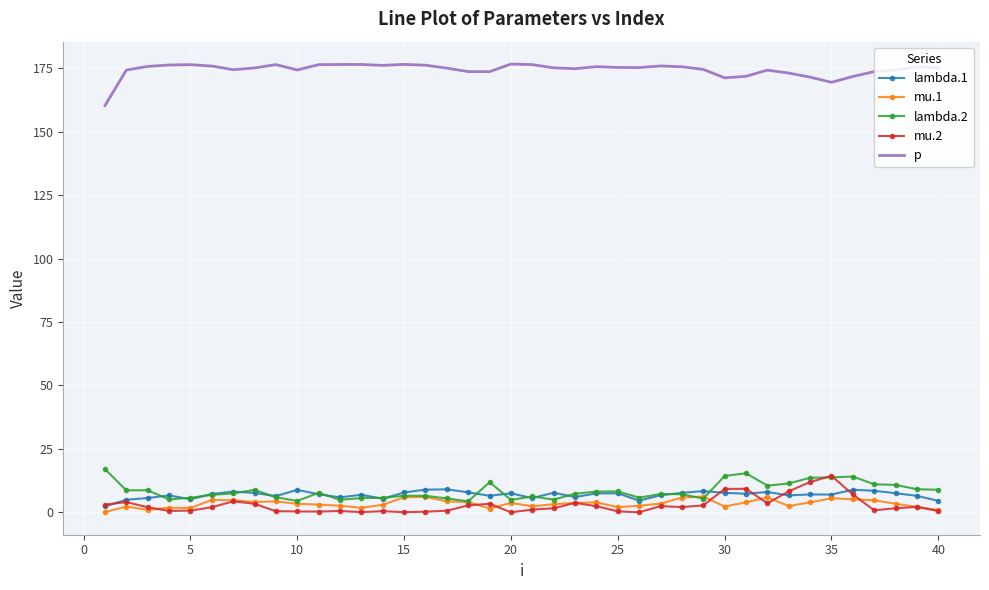

Which series has the largest total across all categories?

p